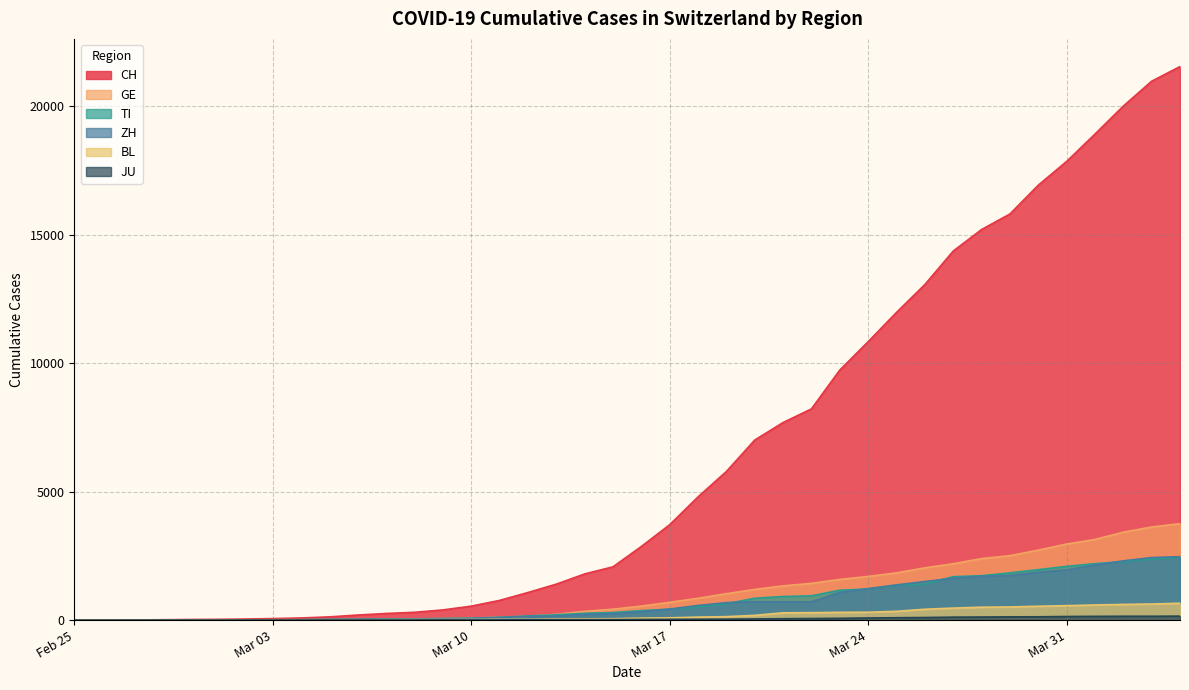

Which series has the largest total across all categories?

CH